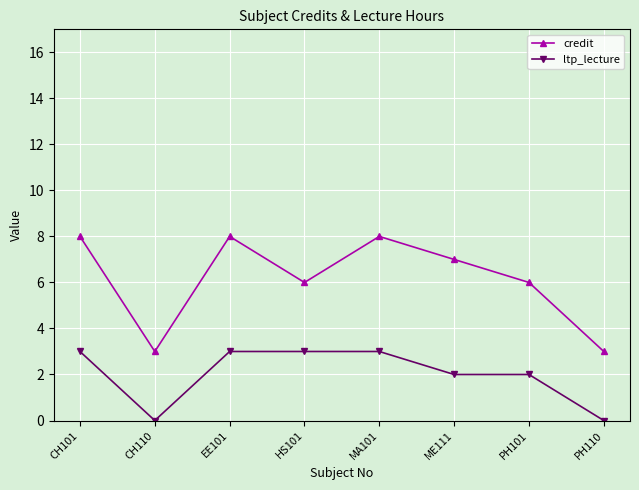

Which series changed the most between CH110 and EE101?

credit